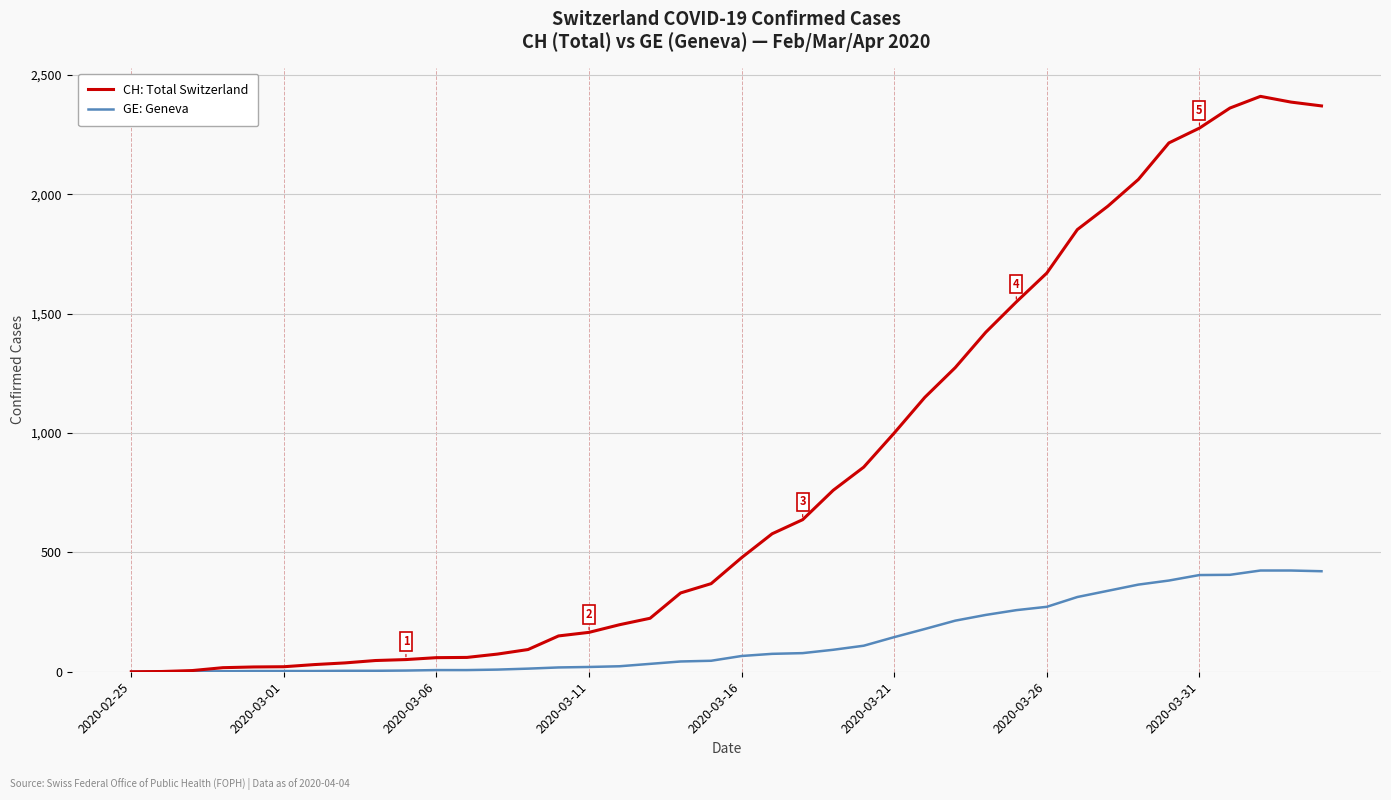

Rank the series by their average value, from lowest to highest.

GE: Geneva, CH: Total Switzerland